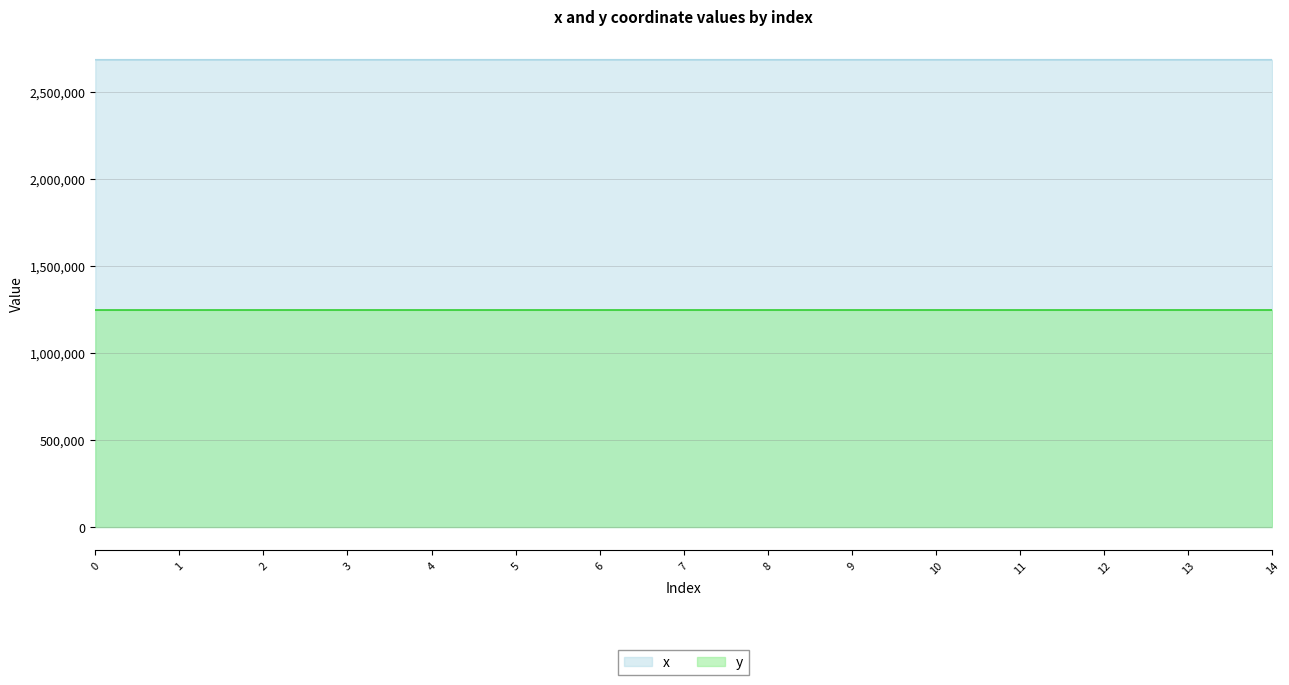

True or false: y and x cross at least once.

False